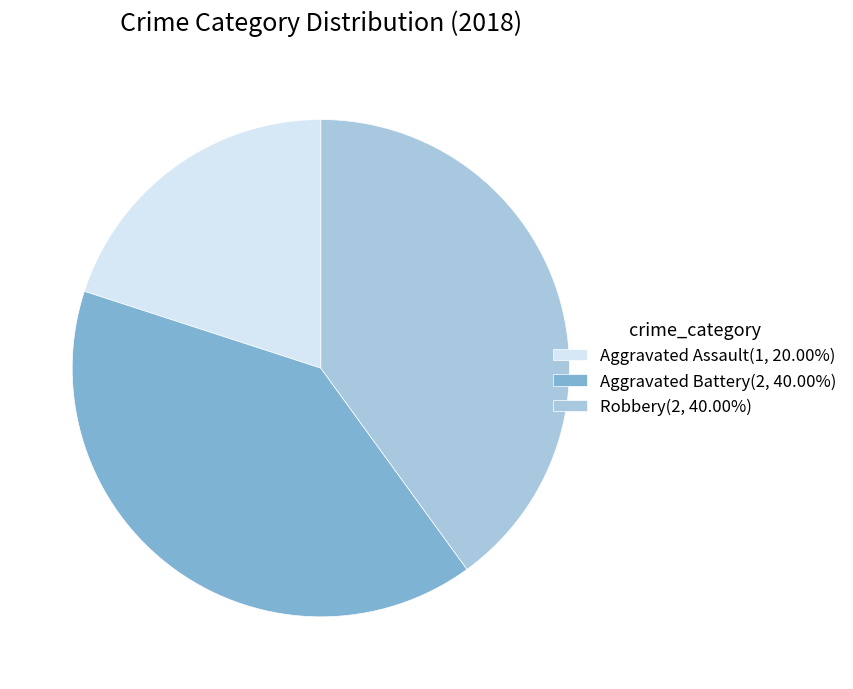

Do Aggravated Battery and Aggravated Assault together represent more than half of the pie?

Yes